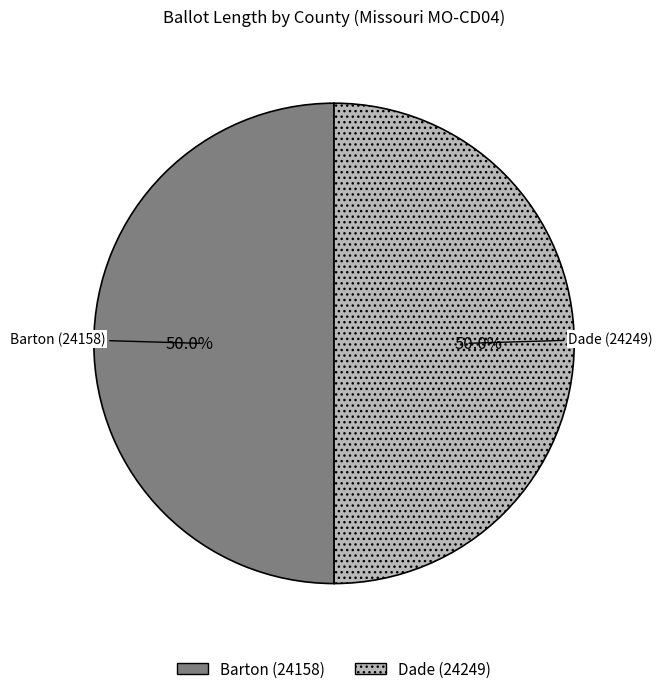

To the nearest percent, what is the combined percentage of Barton (24158) and Dade (24249)?

100%